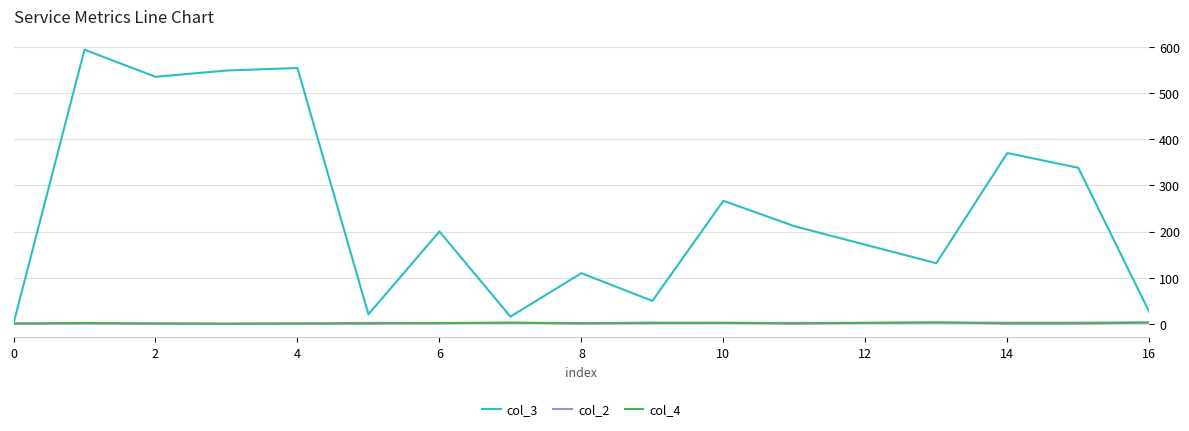

Which series has the widest spread of values?

col_3